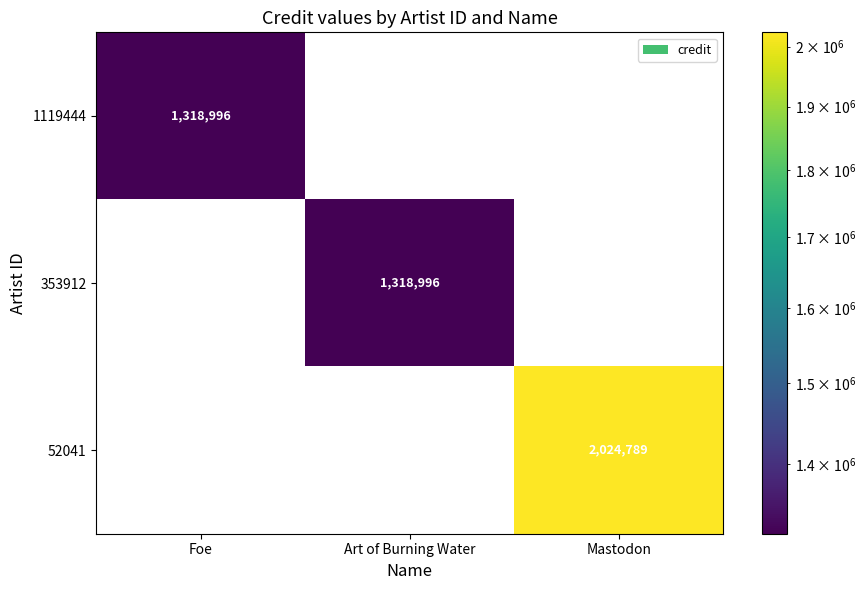

The 52041 series shows 2636709 at Mastodon. True or false?

False